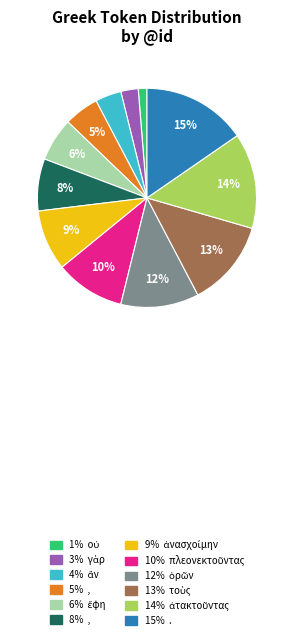

Is there any slice that represents more than half of the pie?

No